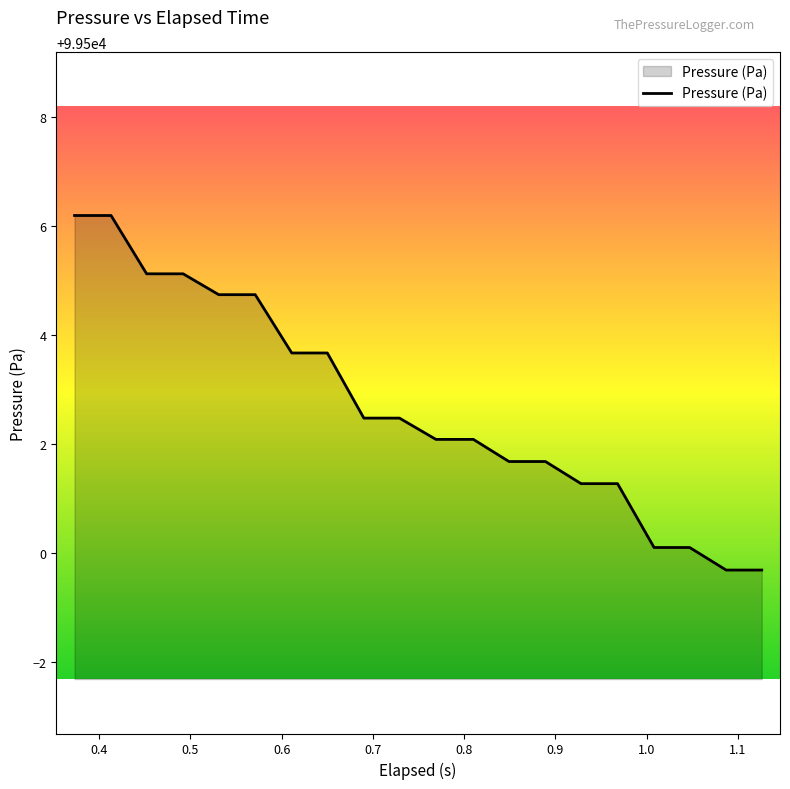

What is the difference between the maximum and minimum values?

6.5